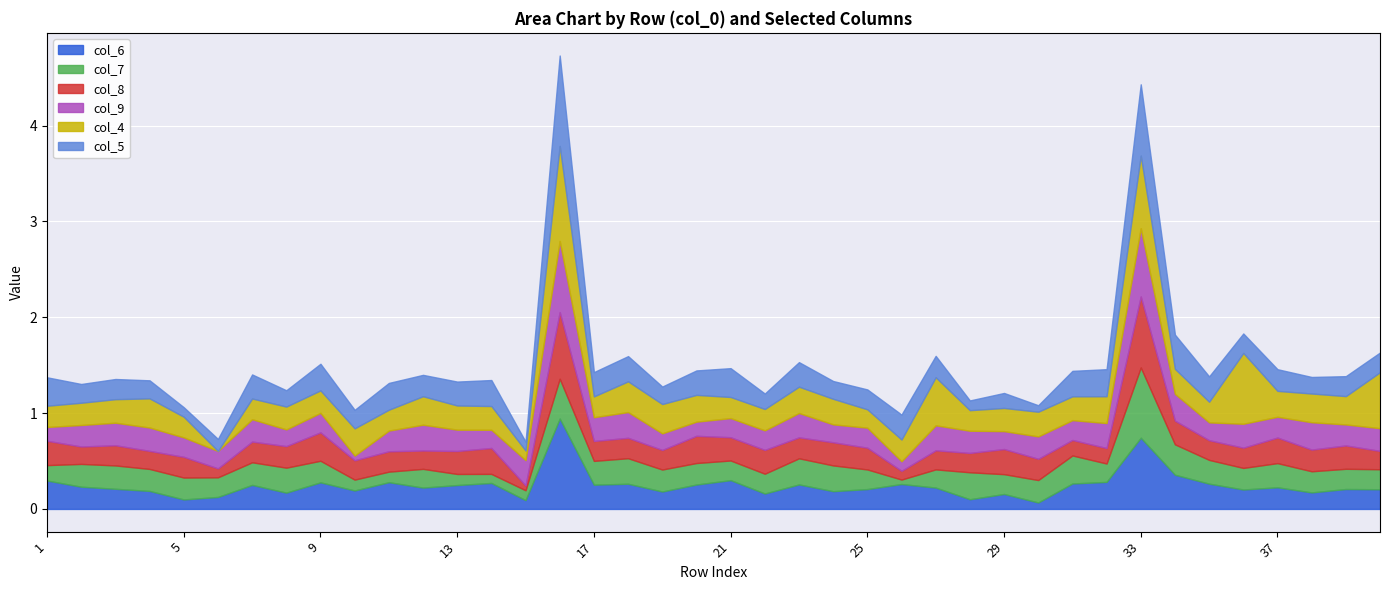

How many intersections are there between col_8 and col_5?

13